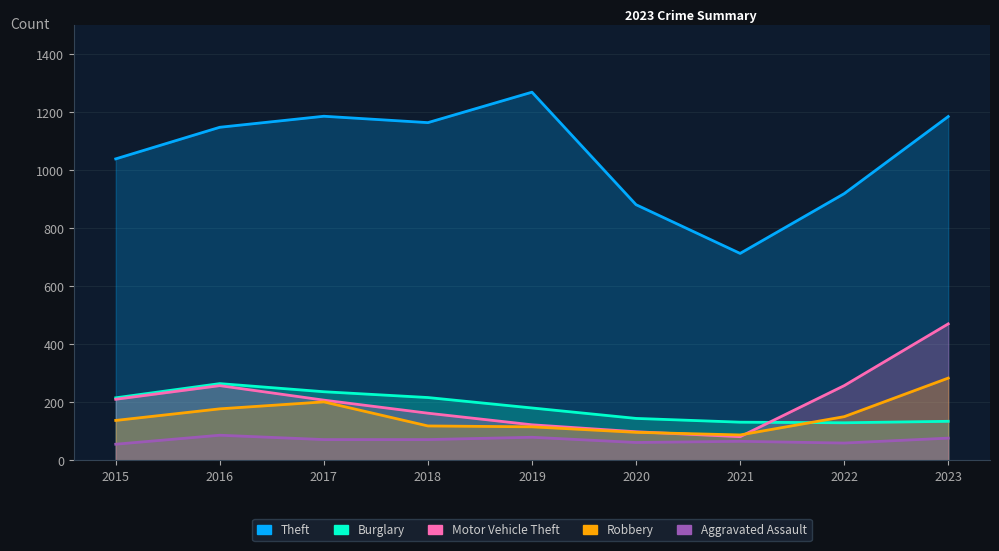

True or false: Burglary has a value of 113 at 2018.

False